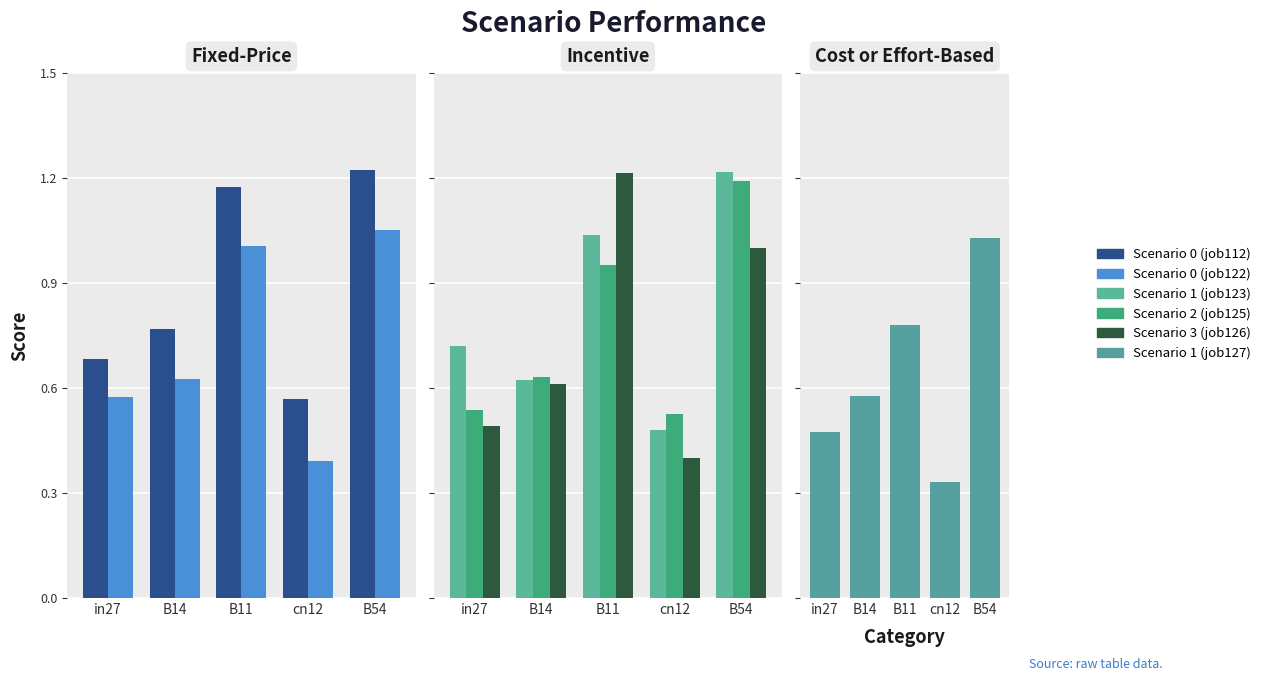

What is the difference between the maximum and minimum values in the job125_scenario2_240 series?

0.7